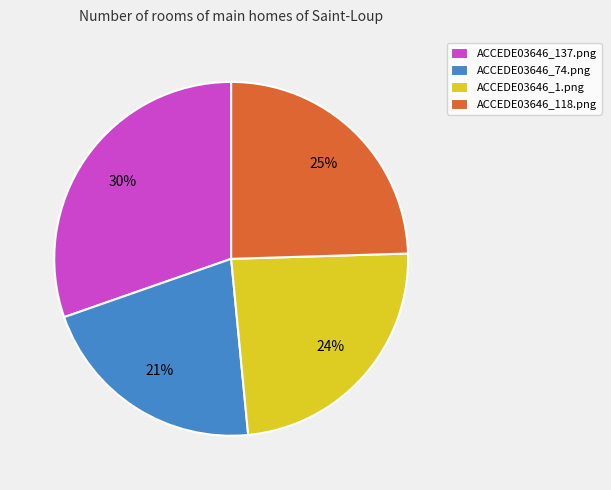

Is the sum of ACCEDE03646_137.png and ACCEDE03646_1.png greater than half?

Yes